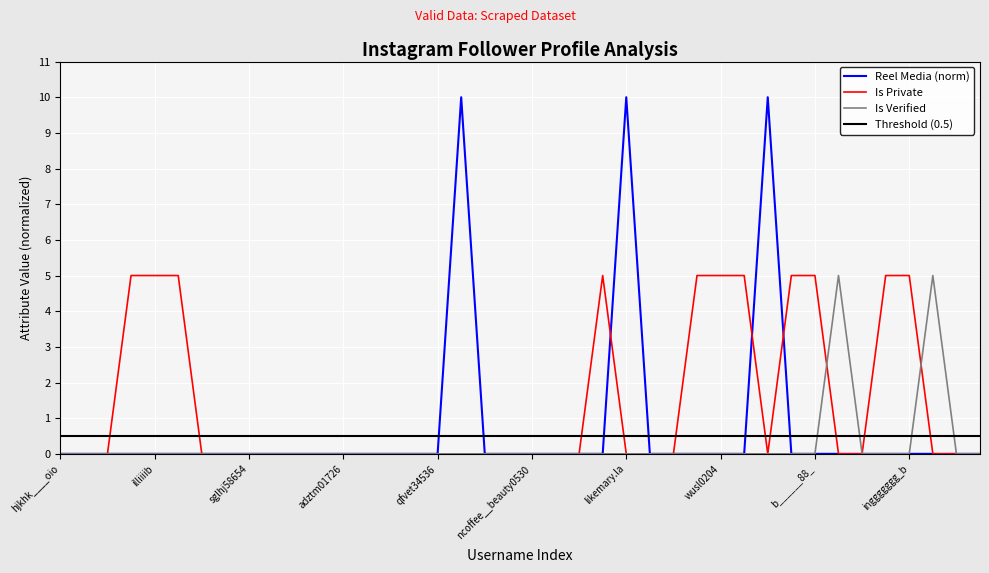

Reading right to left, transcribe all the data shown in this chart.

latest_reel_media: 0.0	0.0	0.0	0.0	0.0	0.0	0.0	0.0	0.0	10.0	0.0	0.0	0.0	0.0	0.0	10.0	0.0	0.0	0.0	0.0	0.0	0.0	10.0	0.0	0.0	0.0	0.0	0.0	0.0	0.0	0.0	0.0	0.0	0.0	0.0	0.0	0.0	0.0	0.0	0.0
is_private_int: 0.0	0.0	0.0	5.0	5.0	0.0	0.0	5.0	5.0	0.0	5.0	5.0	5.0	0.0	0.0	0.0	5.0	0.0	0.0	0.0	0.0	0.0	0.0	0.0	0.0	0.0	0.0	0.0	0.0	0.0	0.0	0.0	0.0	0.0	5.0	5.0	5.0	0.0	0.0	0.0
is_verified_int: 0.0	0.0	5.0	0.0	0.0	0.0	5.0	0.0	0.0	0.0	0.0	0.0	0.0	0.0	0.0	0.0	0.0	0.0	0.0	0.0	0.0	0.0	0.0	0.0	0.0	0.0	0.0	0.0	0.0	0.0	0.0	0.0	0.0	0.0	0.0	0.0	0.0	0.0	0.0	0.0